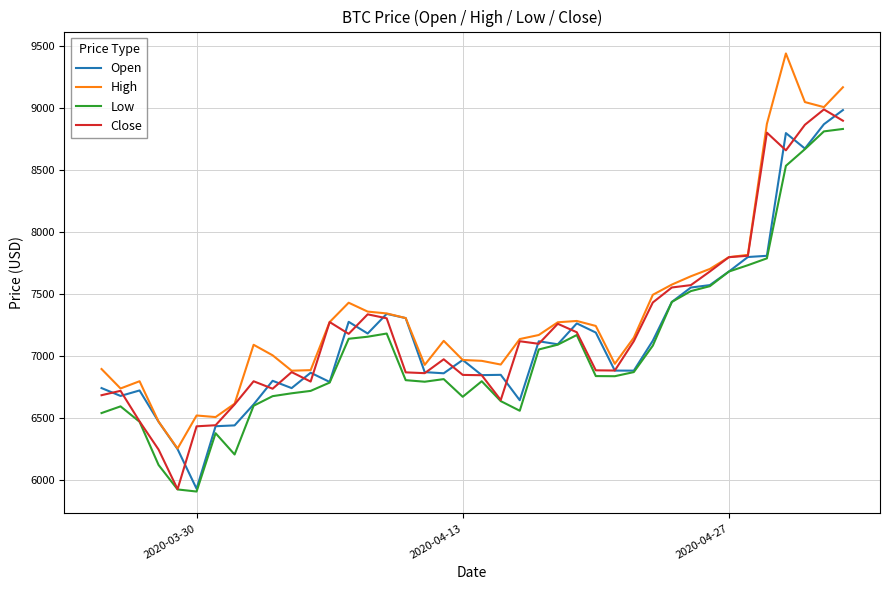

What is the lowest value of the High series?

6250.5